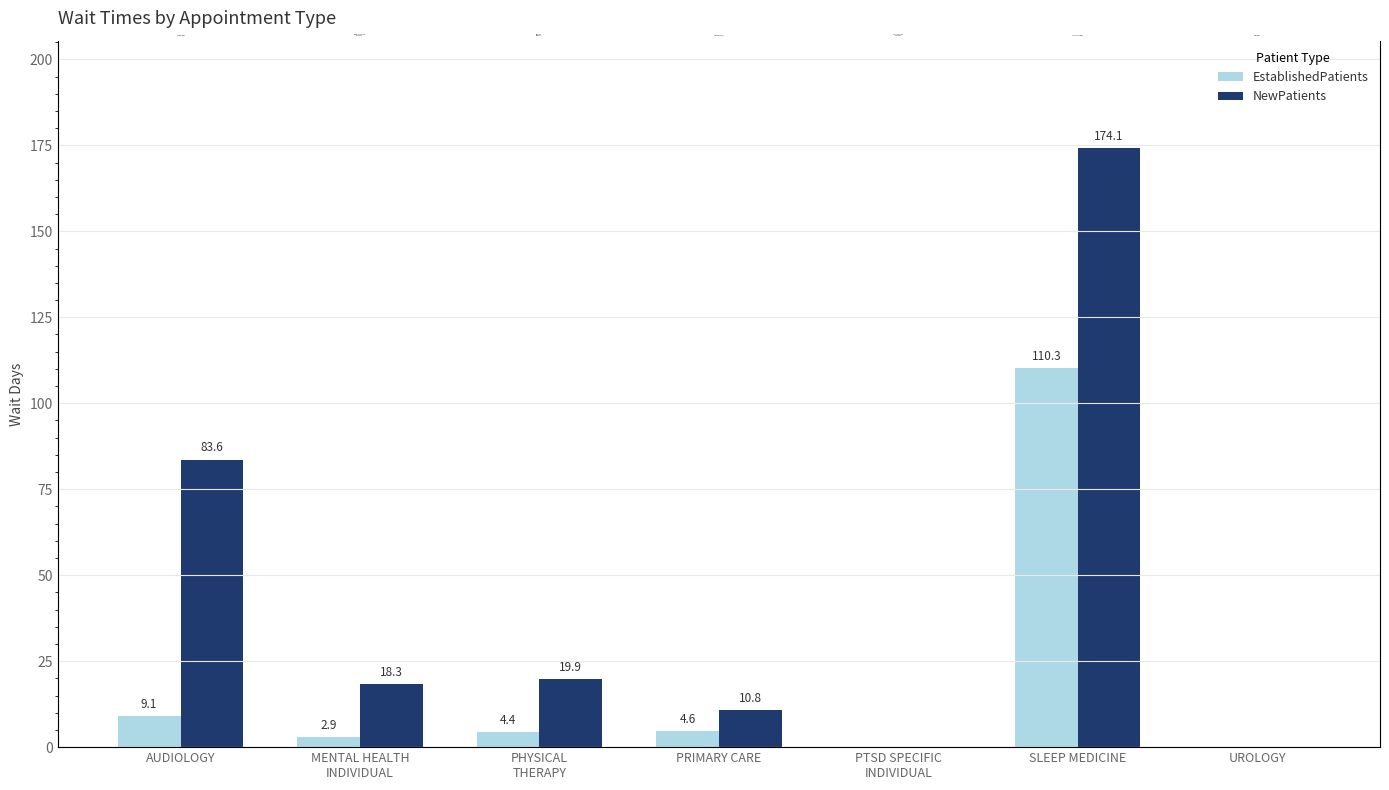

Which has a higher value, UROLOGY or PTSD SPECIFIC
INDIVIDUAL?

UROLOGY